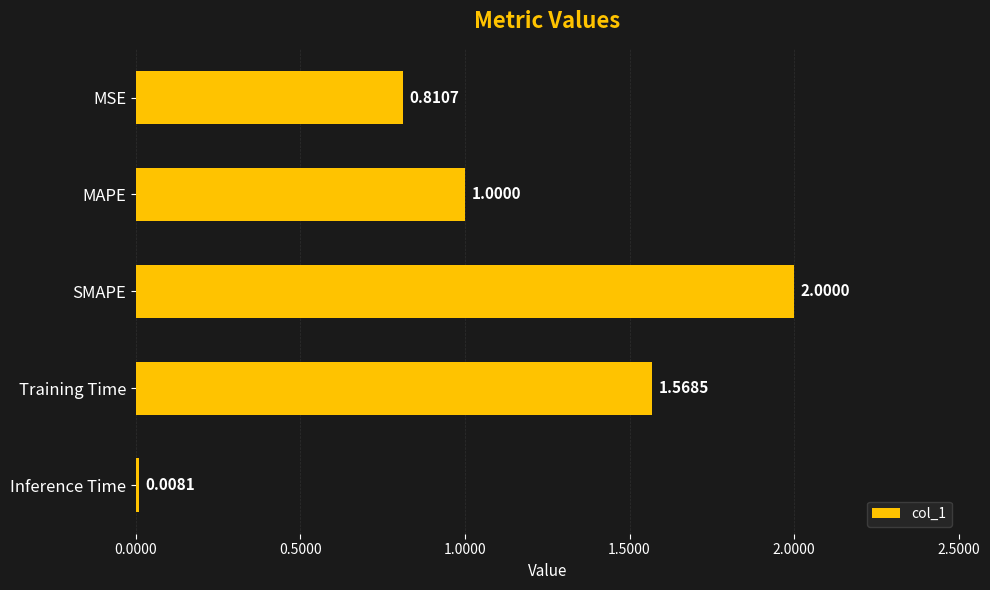

What is the difference between the maximum and minimum values?

2.0